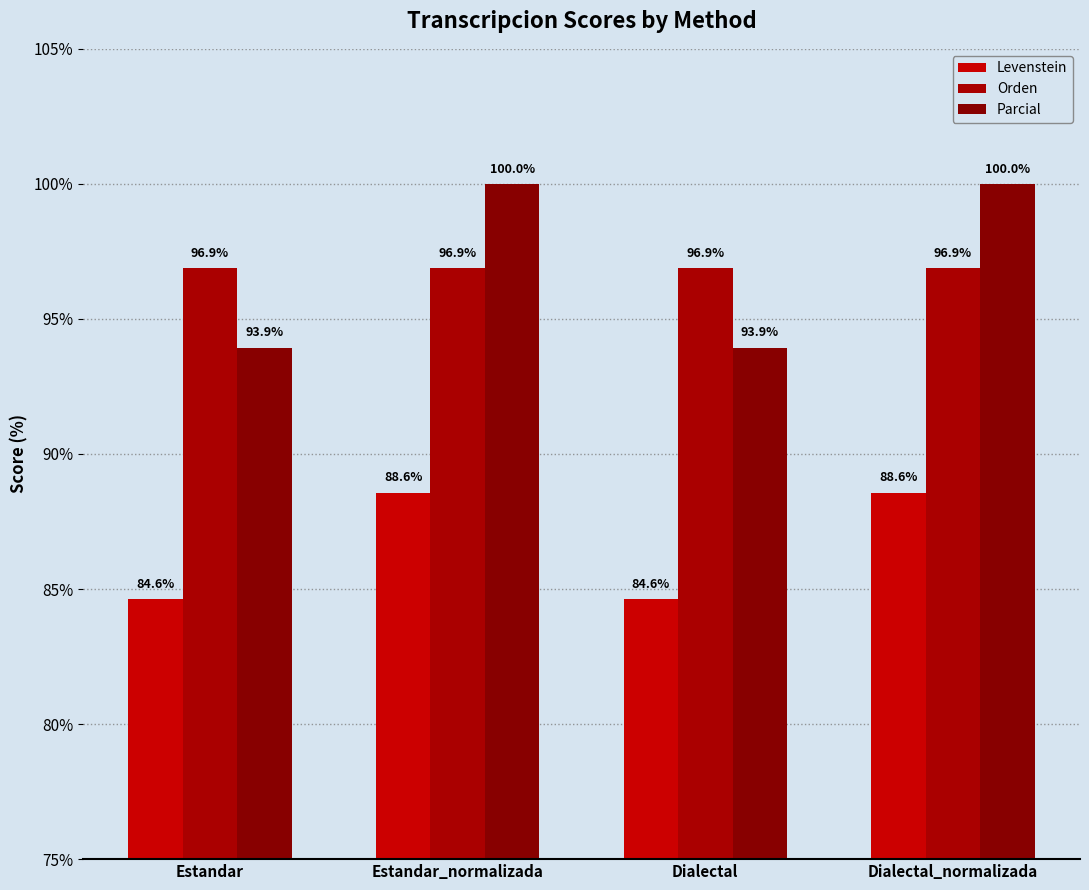

What is the average value of the Parcial series?

97.0